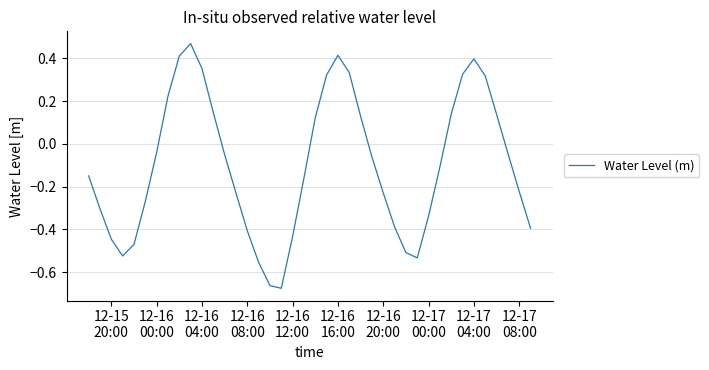

What is the difference between the maximum and minimum values?

1.1